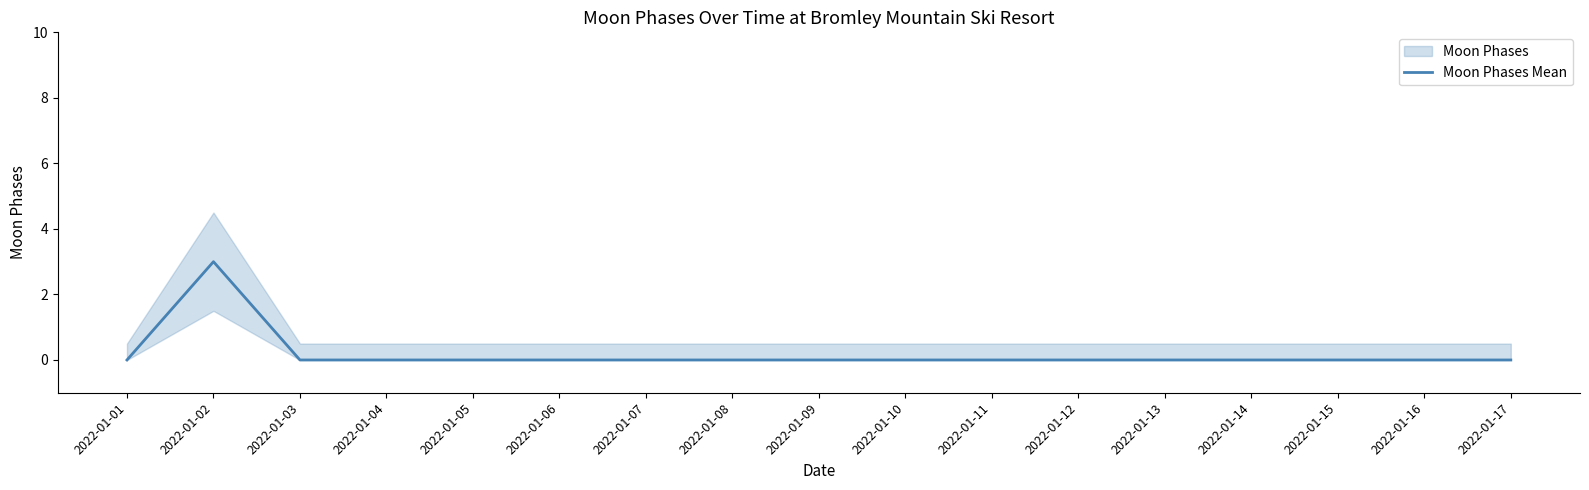

The value at 2022-01-11 is -2. True or false?

False